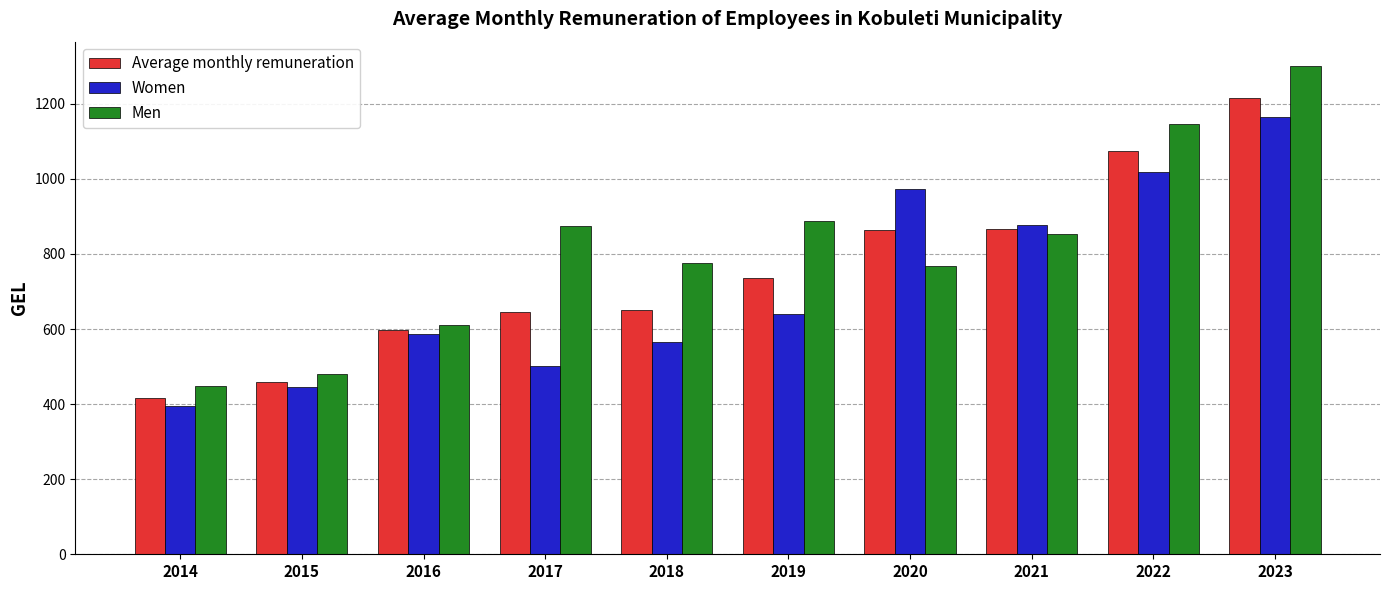

Is the value of Men at 2022 greater than the value of Women at 2021?

Yes